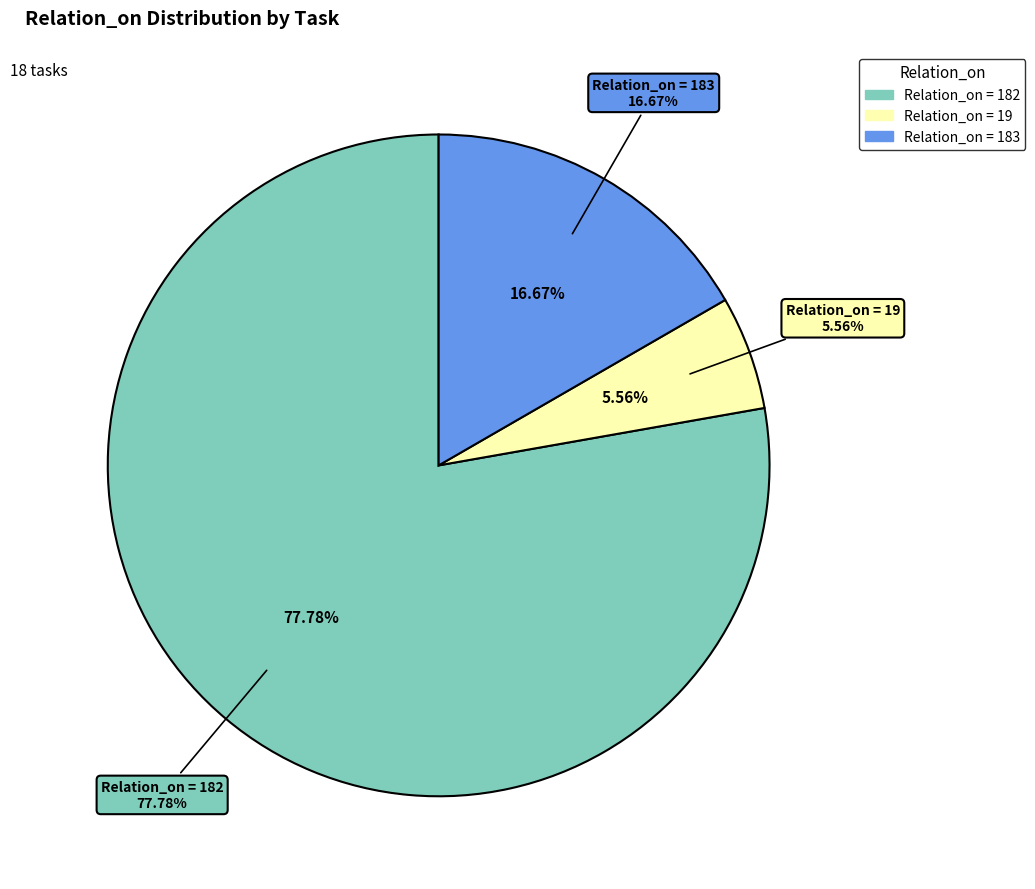

Does 182_on_13 account for over 50% of the chart?

No